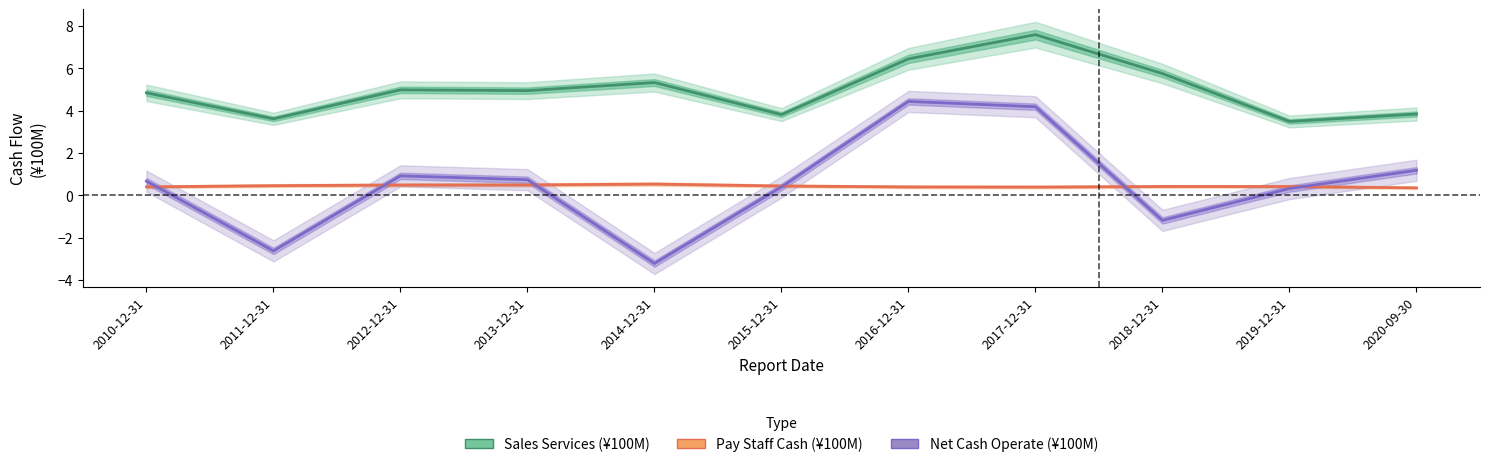

What is the value of the Net Cash Operate (¥100M) point at the 6th from the left?

0.4